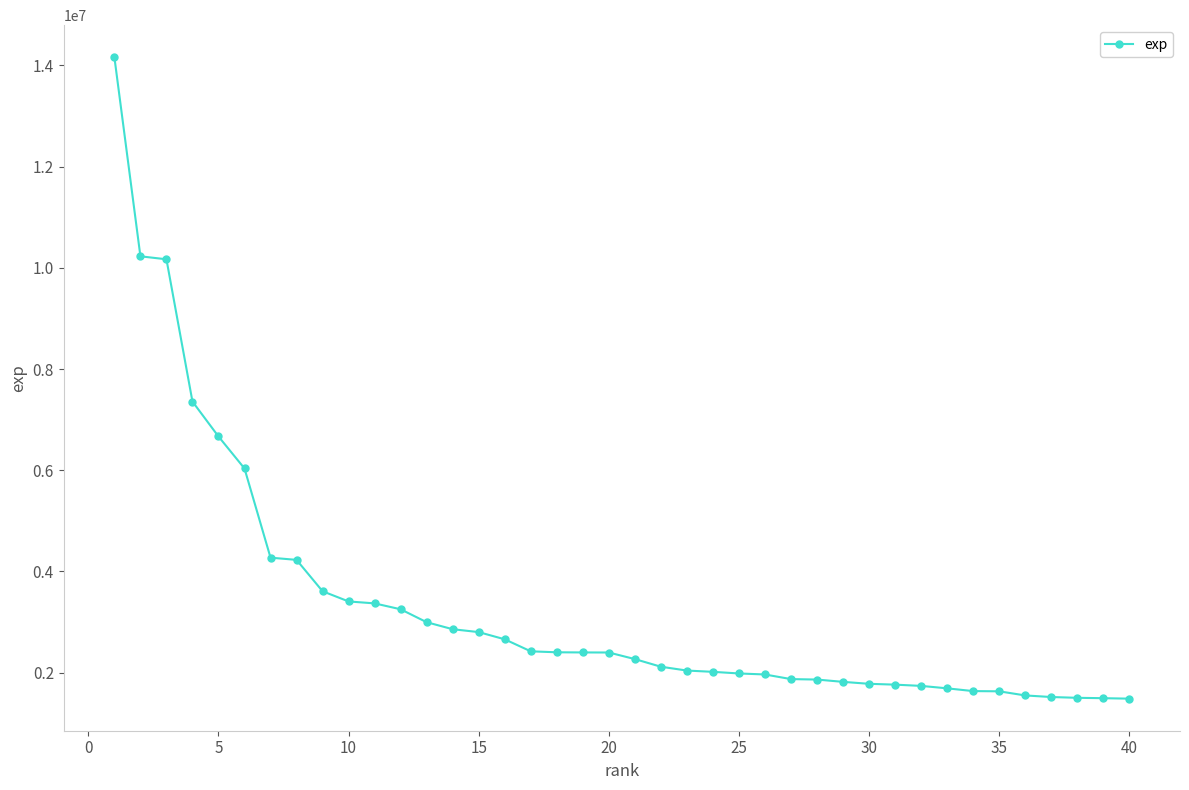

What is the difference between the maximum and minimum values?

12677010